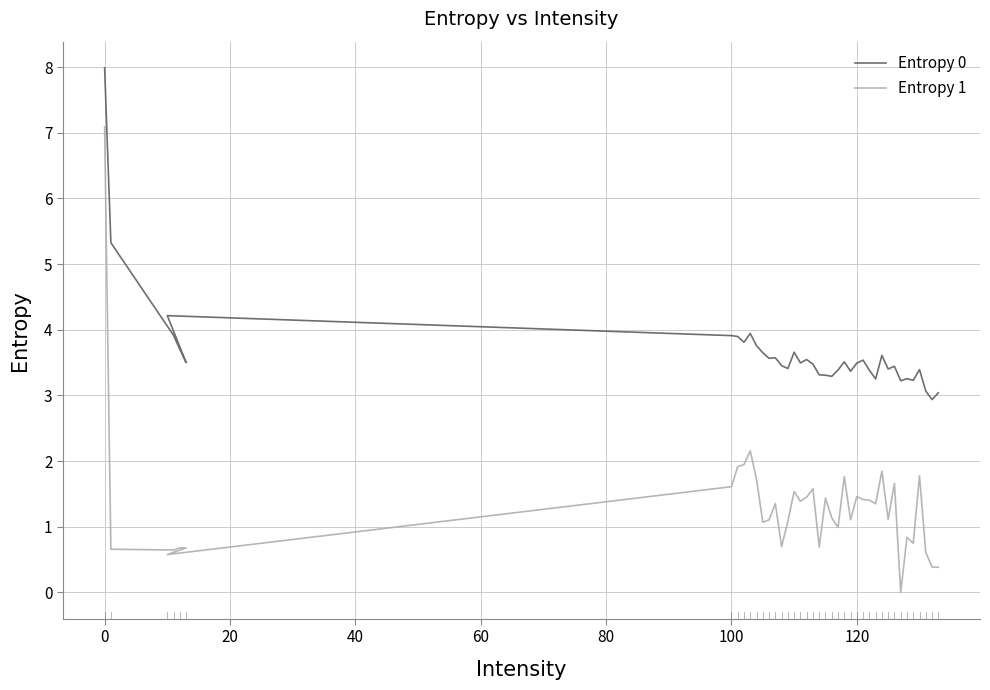

At how many categories does at least one series exceed 3?

39